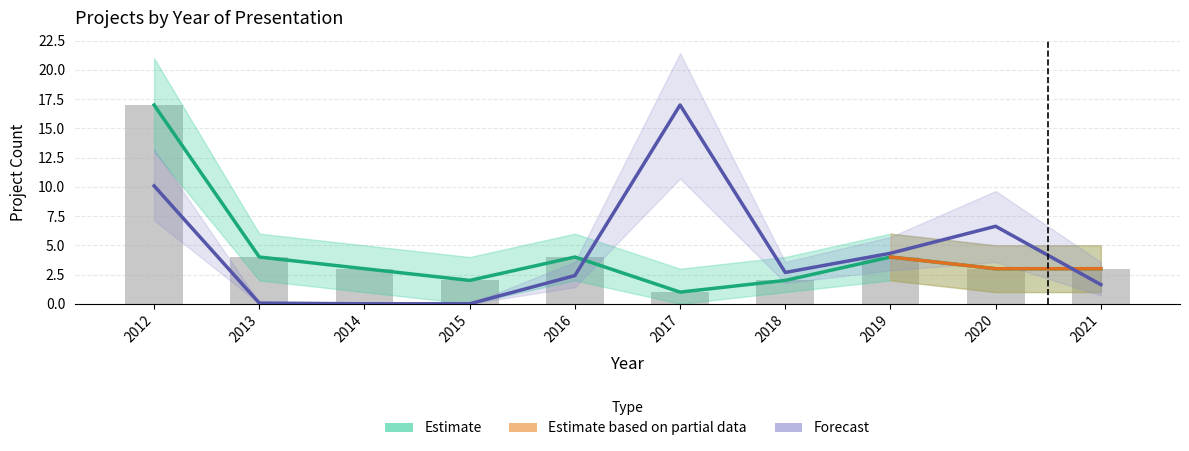

Which category has the highest value across all series?

2012